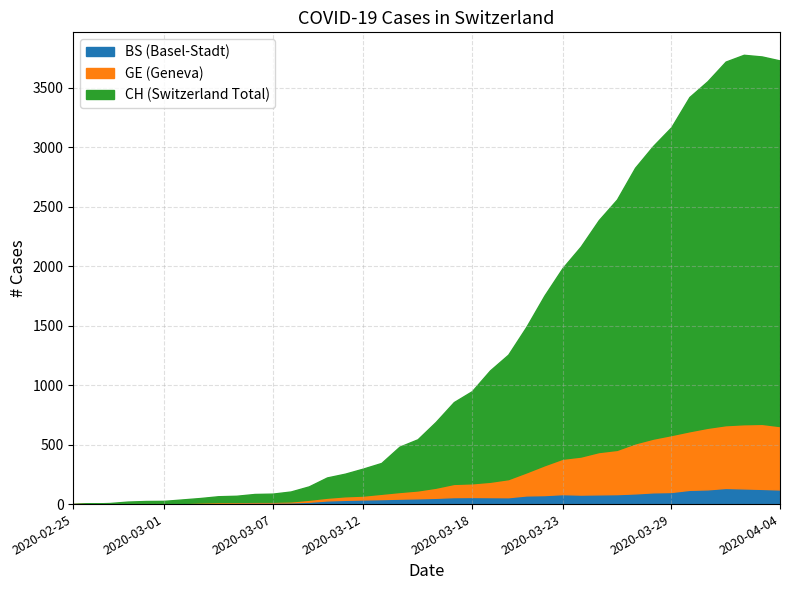

What is the difference between the maximum and minimum values in the BS series?

136